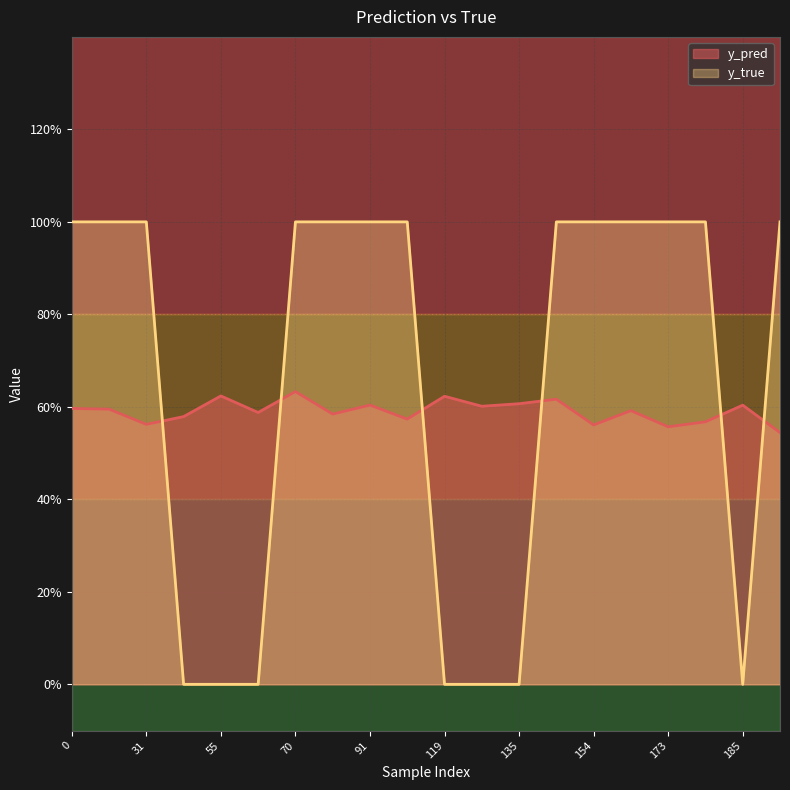

The value of y_pred at 29 is 0.6. True or false?

True